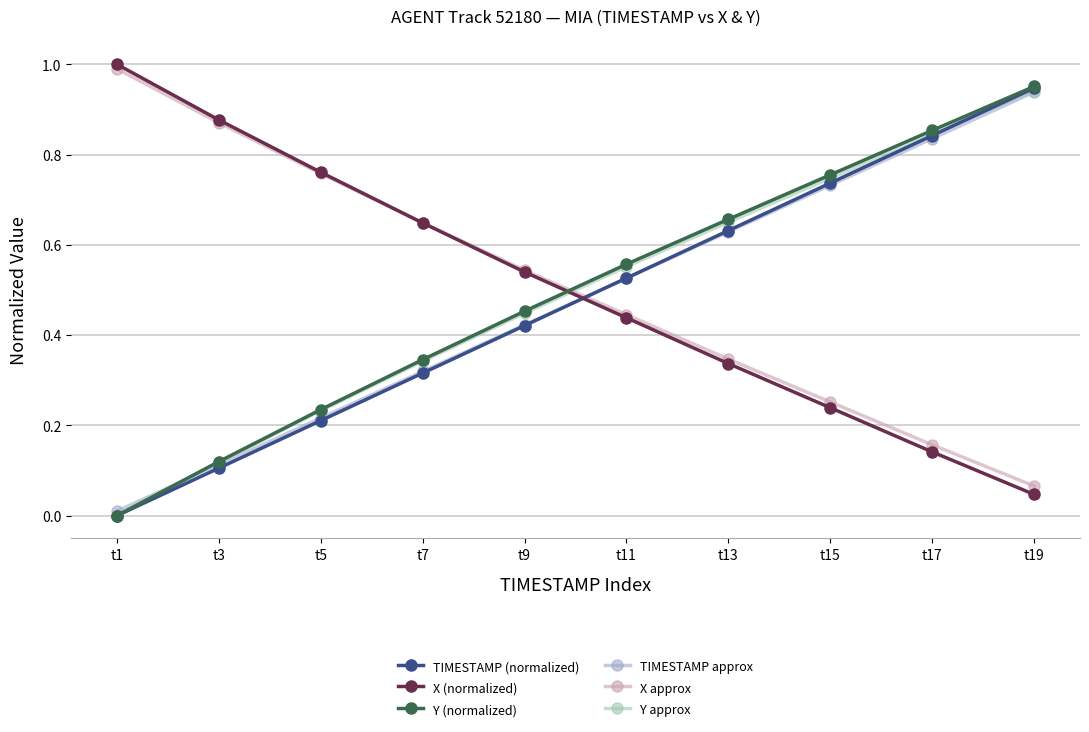

List the labels in order of TIMESTAMP approx value, smallest first.

t1, t3, t5, t7, t9, t11, t13, t15, t17, t19